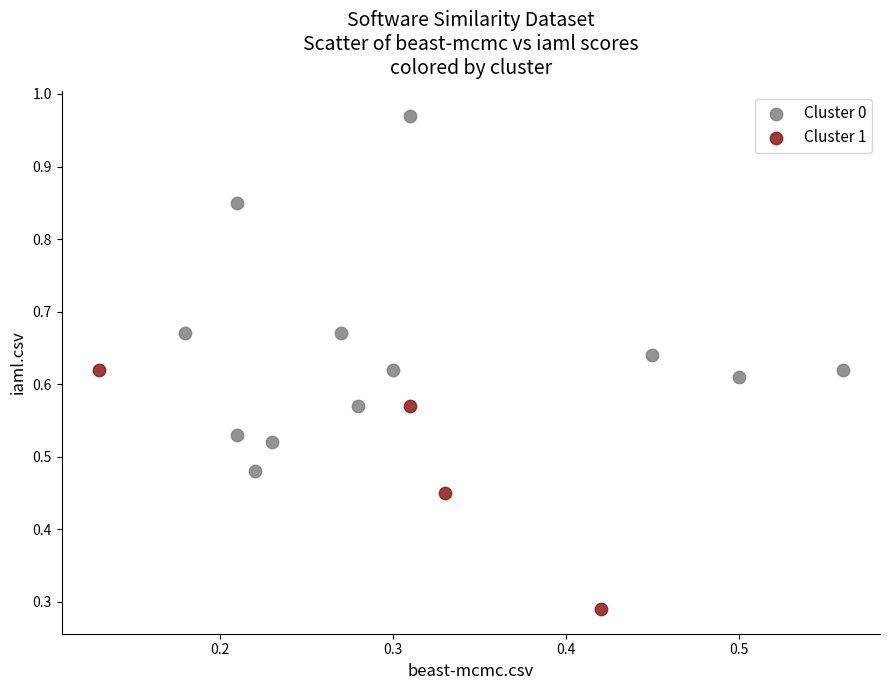

Which series contains the highest Y value?

Cluster 0